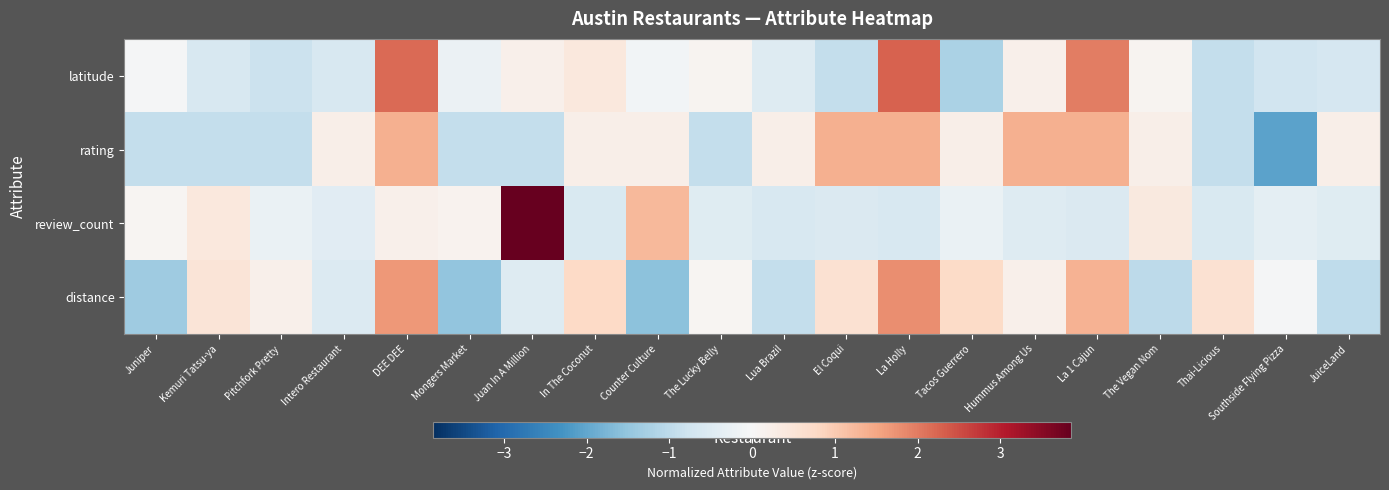

At Lua Brazil, list the series in order from smallest to largest.

distance, review_count, latitude, rating